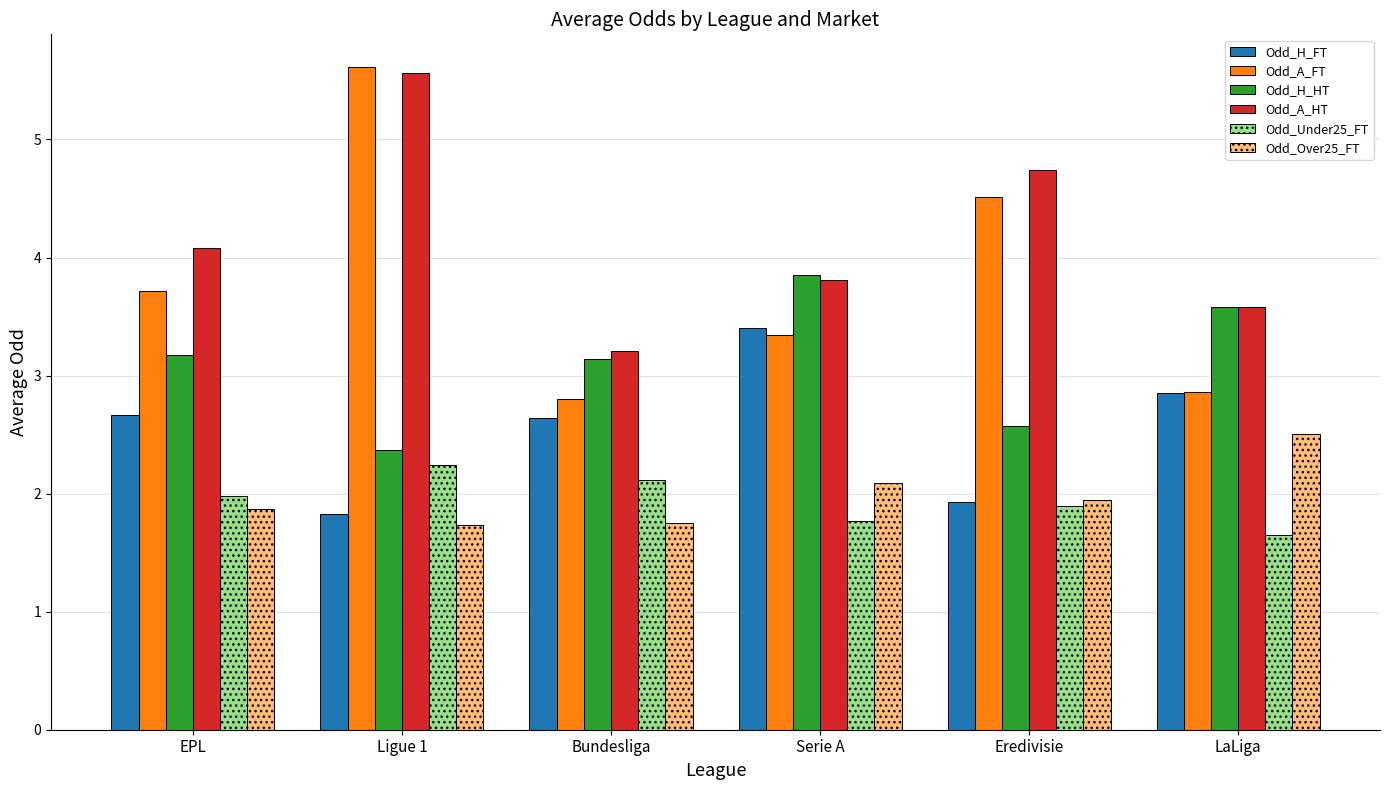

The Odd_A_FT series shows 3.7 at EPL. True or false?

True